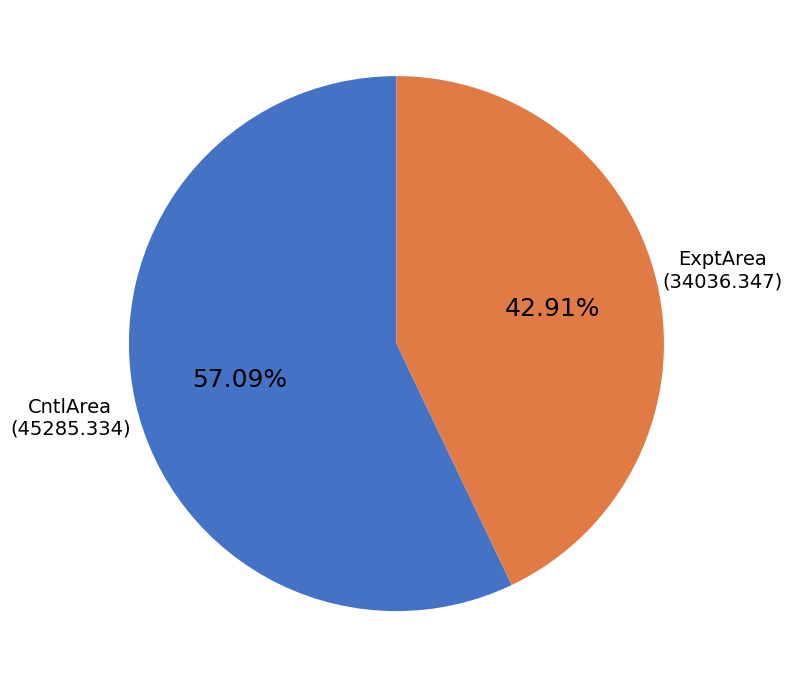

Does any single category account for the majority?

Yes